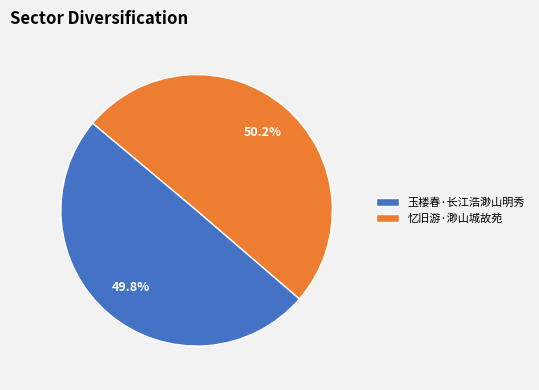

To the nearest percent, what portion does 玉楼春·长江浩渺山明秀 represent?

50%